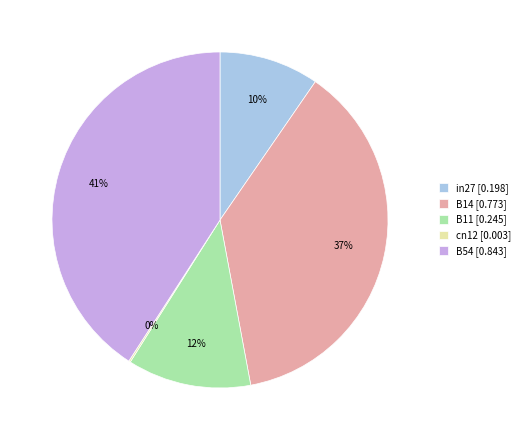

Does B11 [0.245] represent more than half of the total?

No